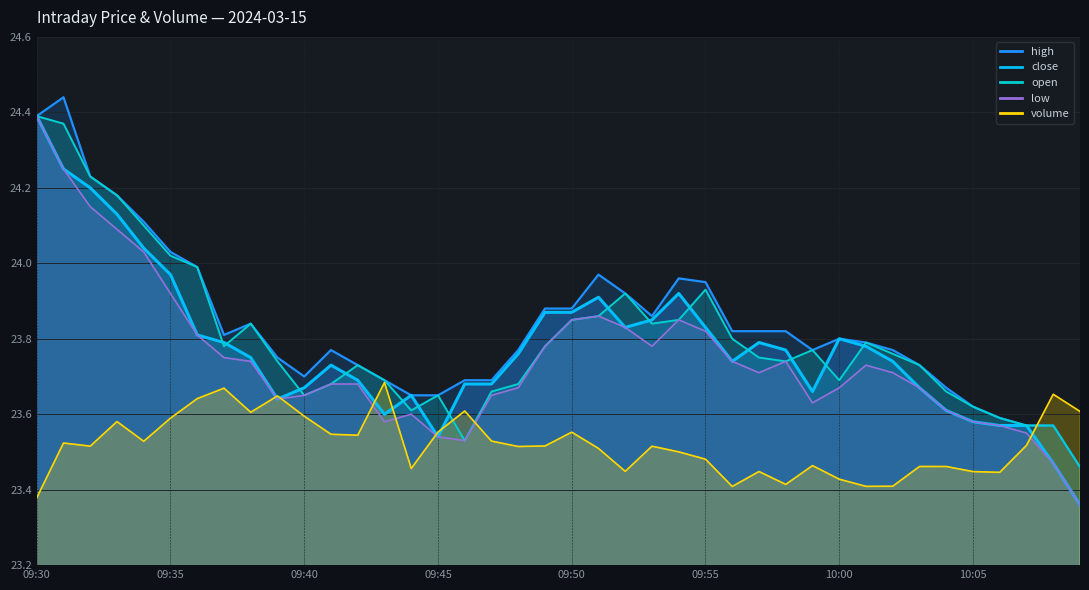

Which category has the highest value in the low series?

09:30